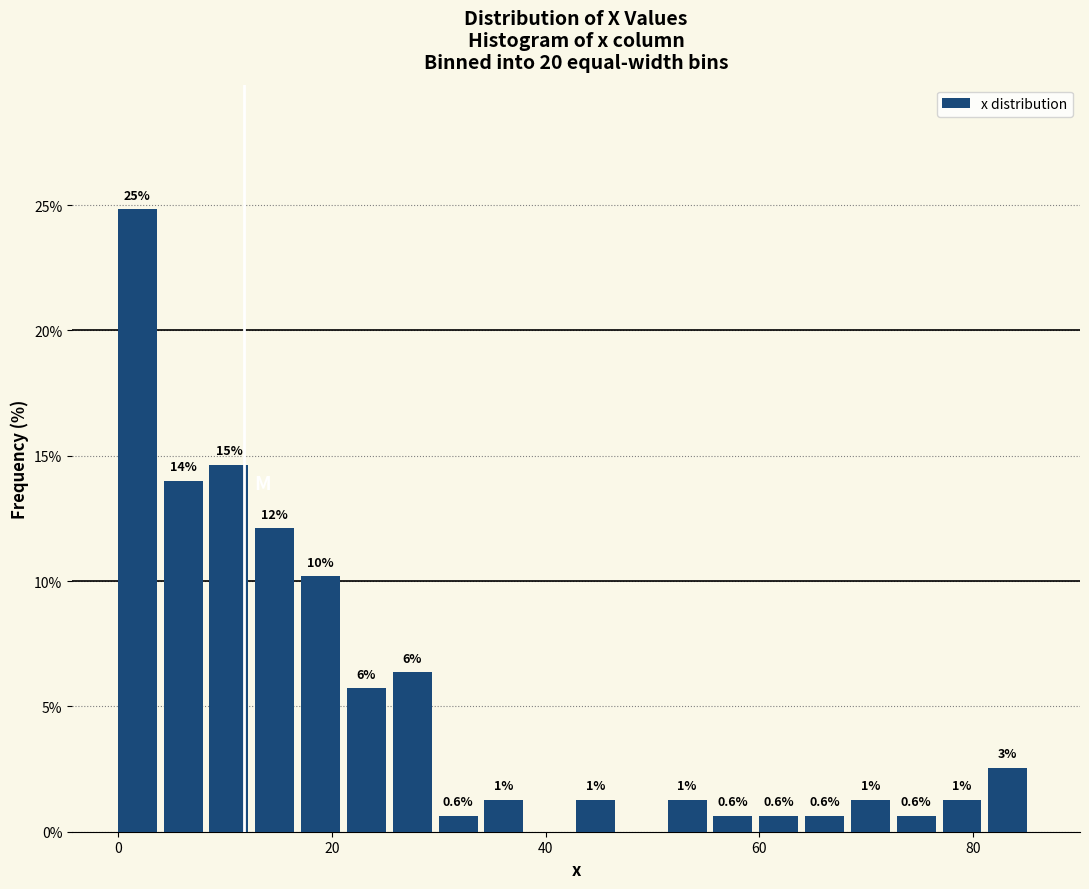

Read against the x-axis, roughly where is the centre of the tallest bar?

2